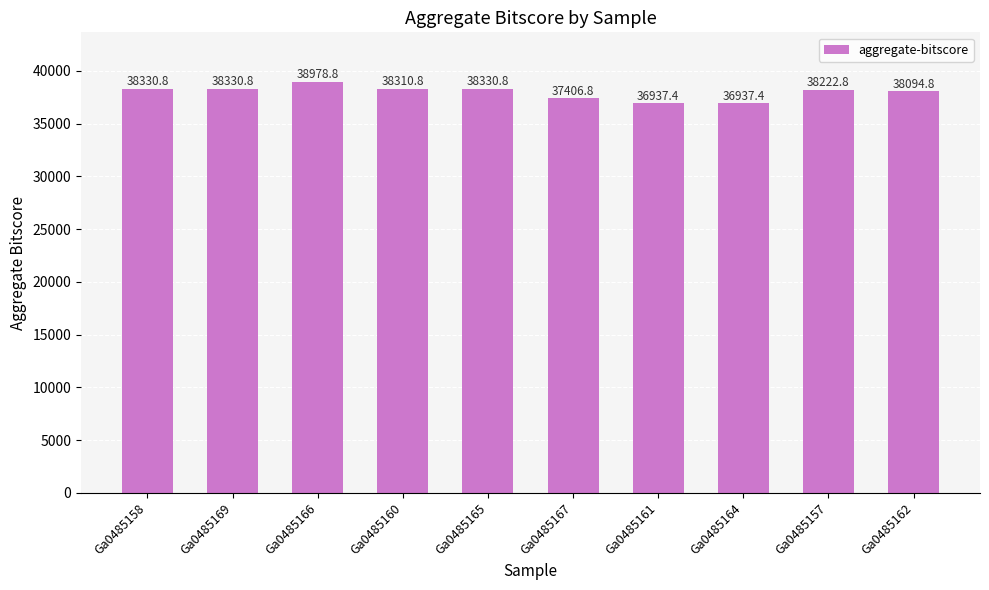

At which label is the value closest to 37958?

Ga0485162